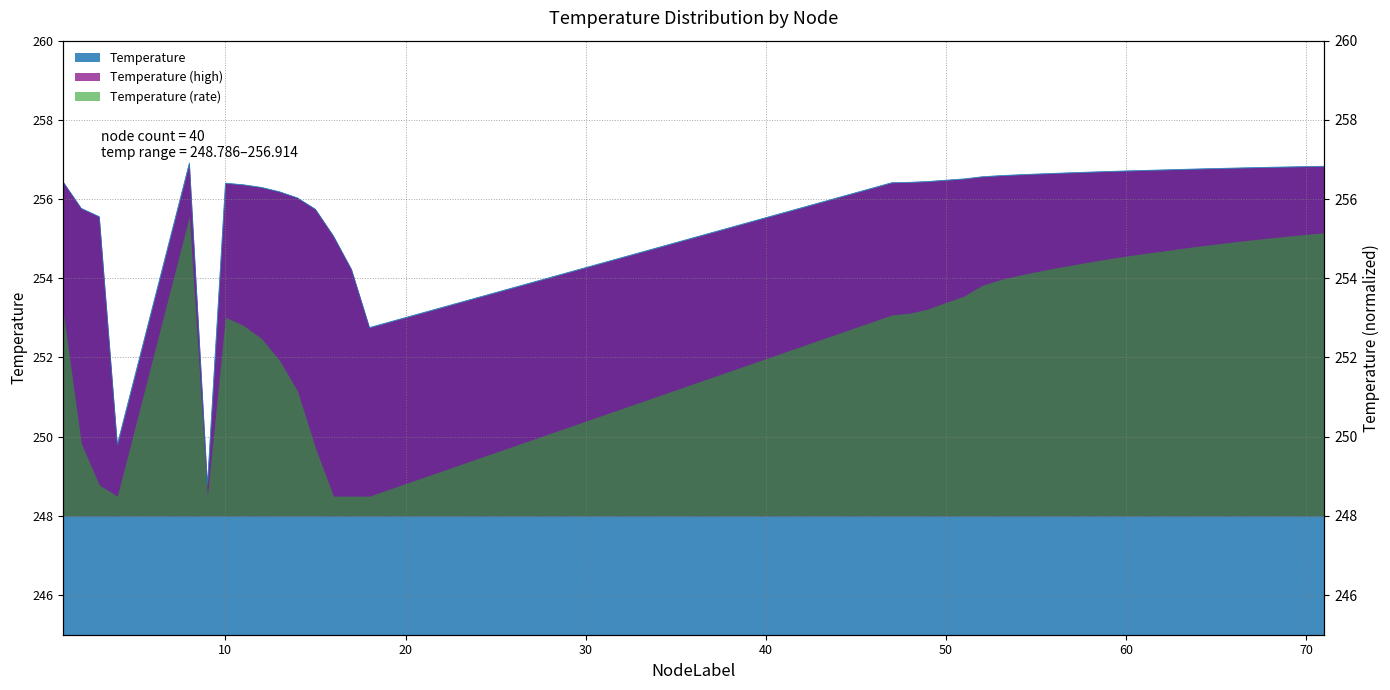

Approximately how many times larger is the value at 56 compared to 4?

1.0